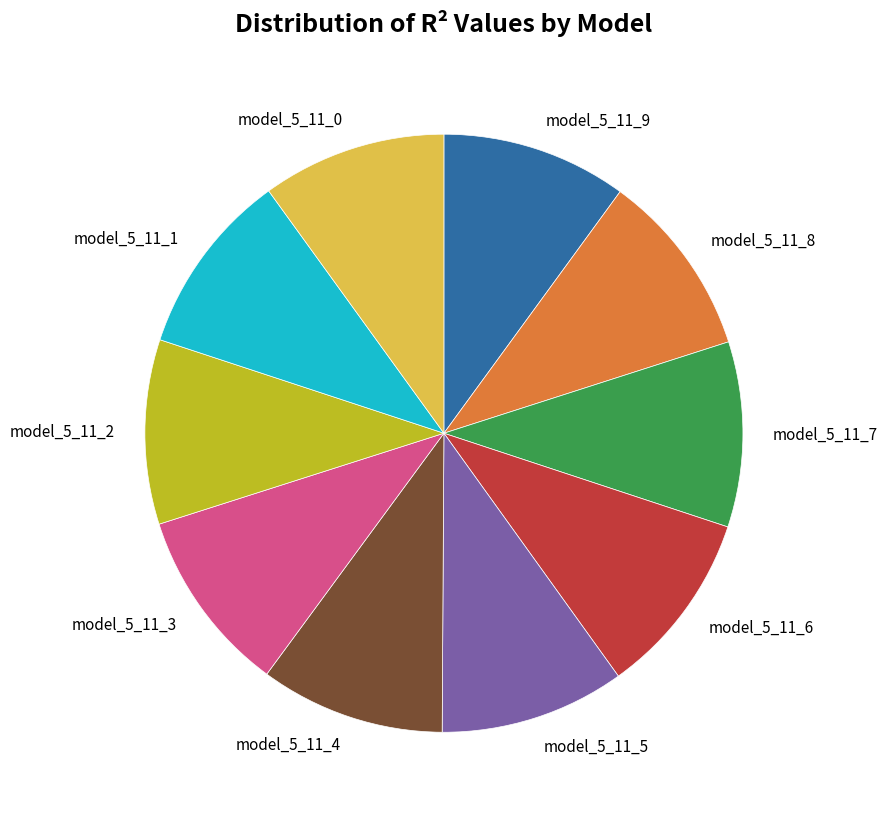

Is model_5_11_9 the majority of the pie?

No